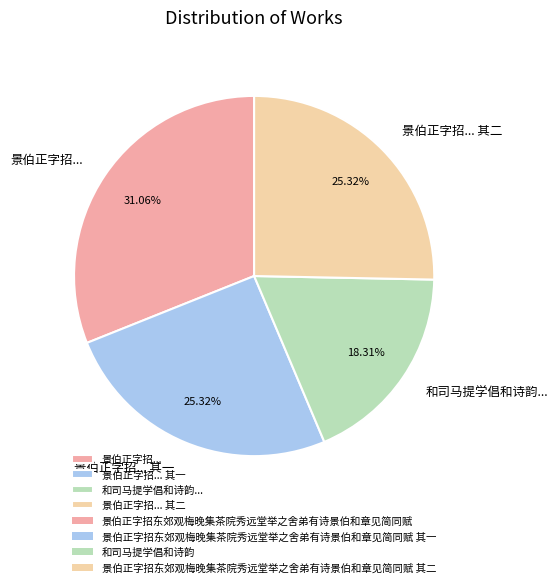

Count the number of slices in the pie.

4